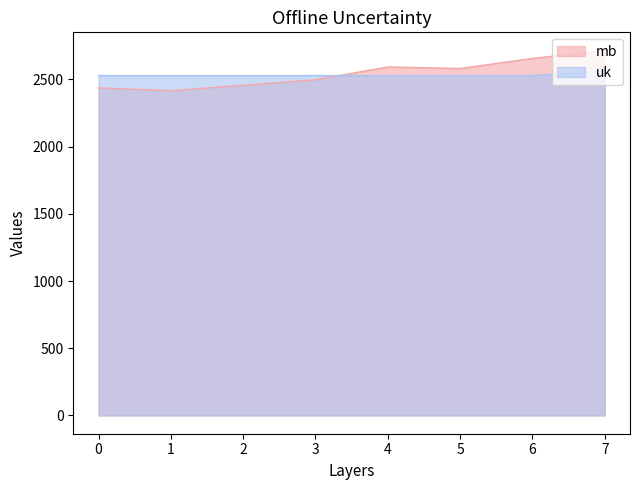

What is the difference between the mb values at 4 and 7?

121.8